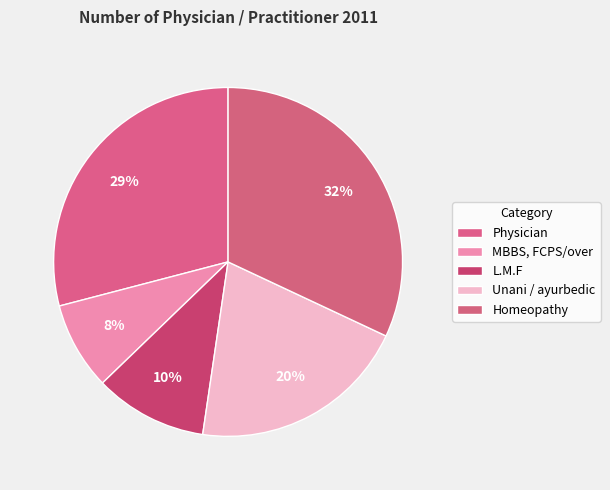

Which has a higher value, Physician or MBBS, FCPS/over?

Physician